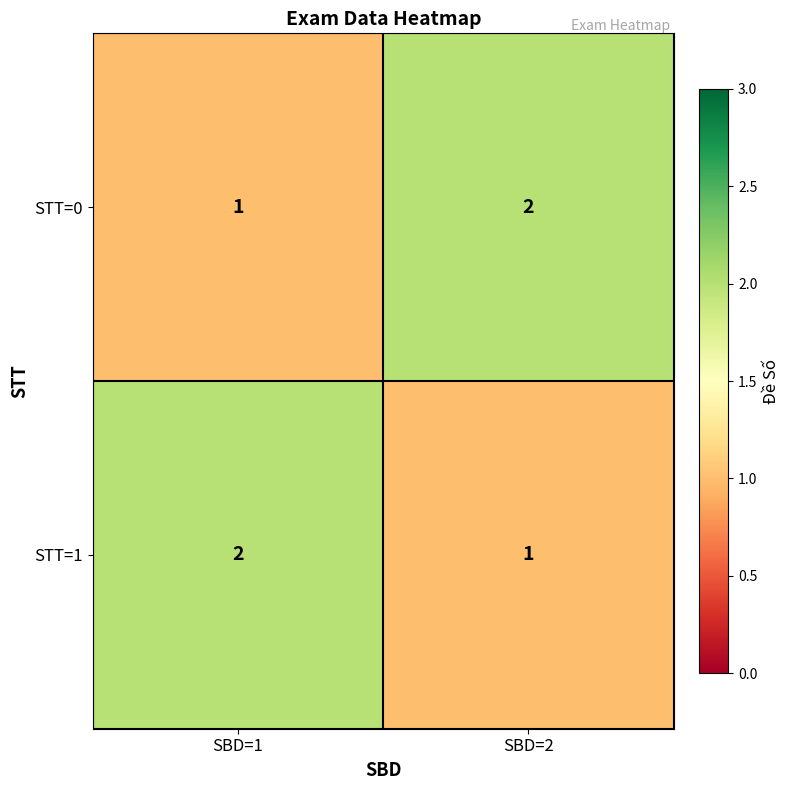

The STT=1 series shows 1 at SBD=1. True or false?

False